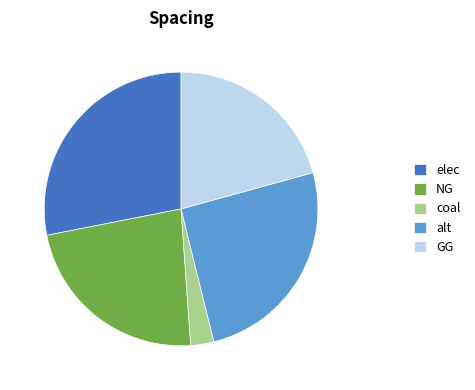

What is the largest slice in the pie chart?

elec